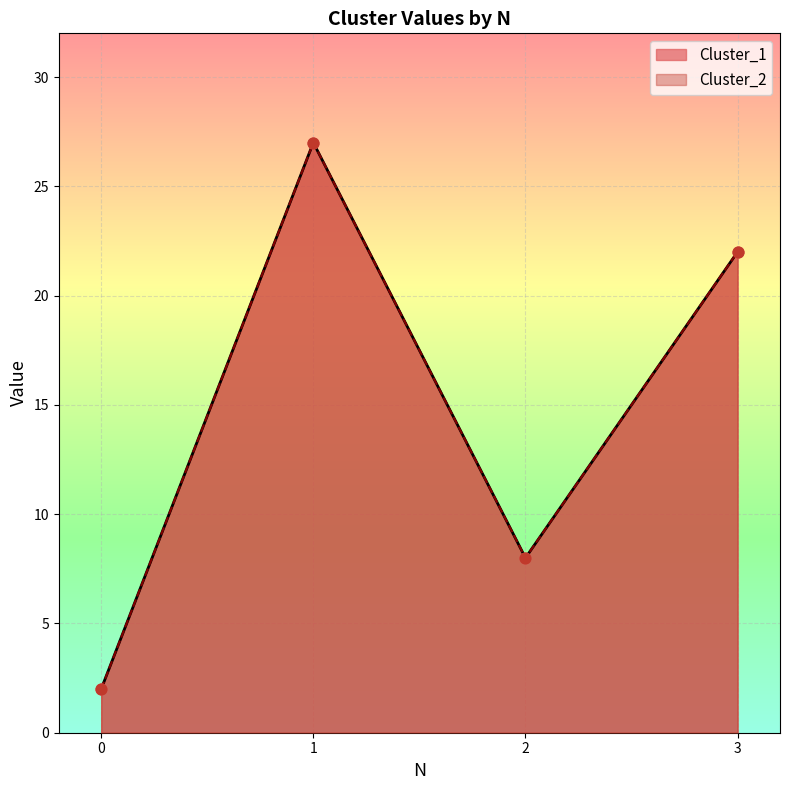

At which category is the sum across all series the highest?

1